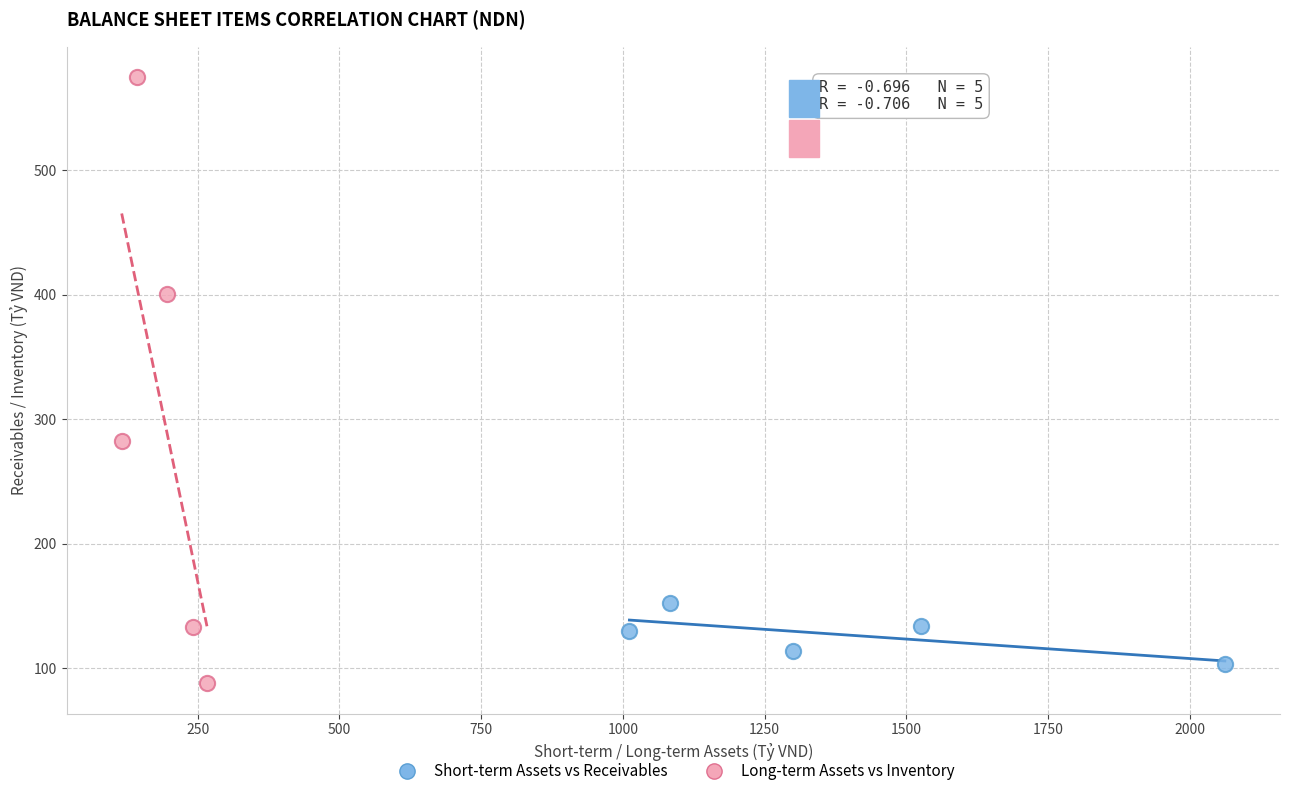

Which series reaches the maximum Y coordinate?

Long-term Assets vs Inventory